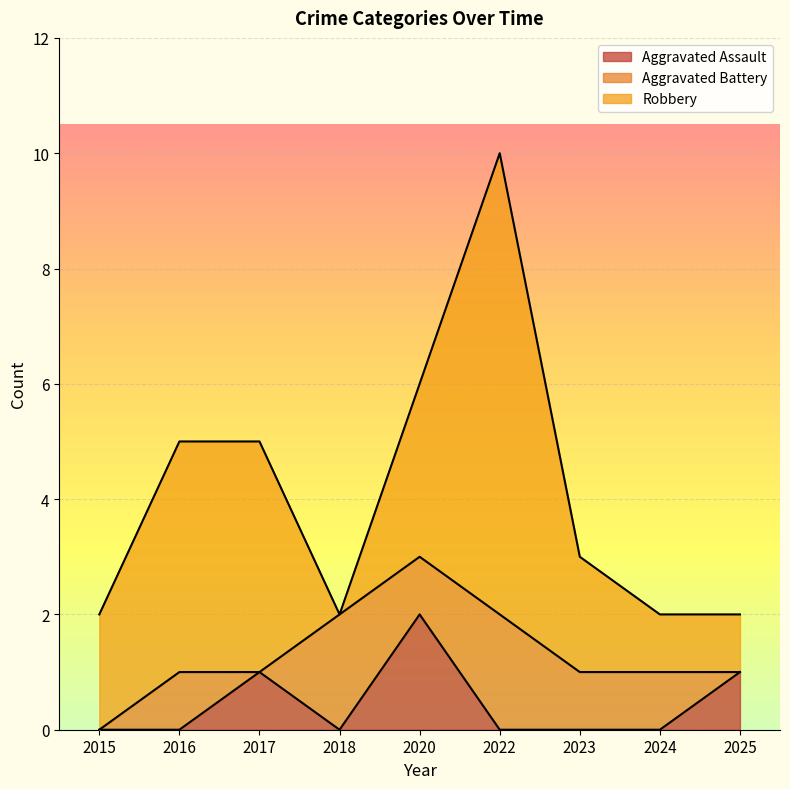

What is the approximate value of Robbery at 2025?

1